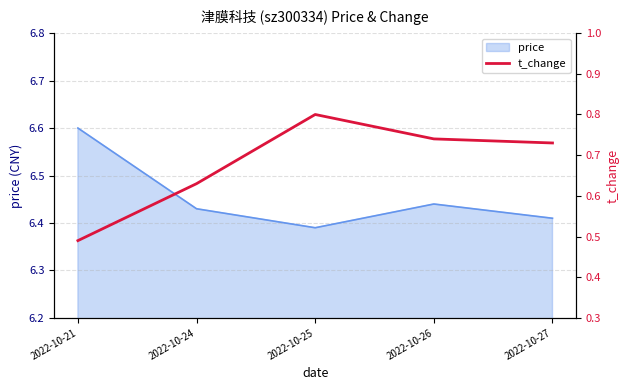

Does the chart have visible grid lines?

Yes